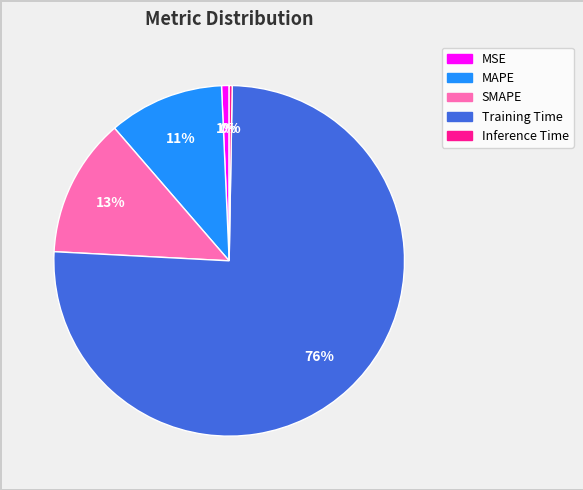

Which category accounts for the majority?

Training Time